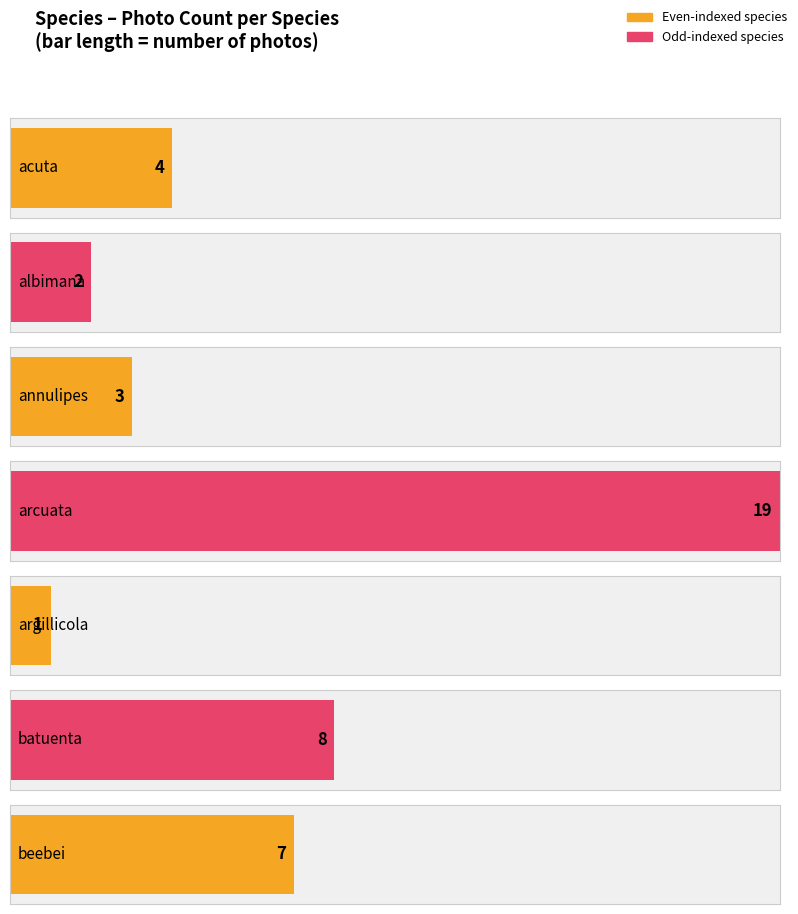

Count the number of values greater than 4.

3